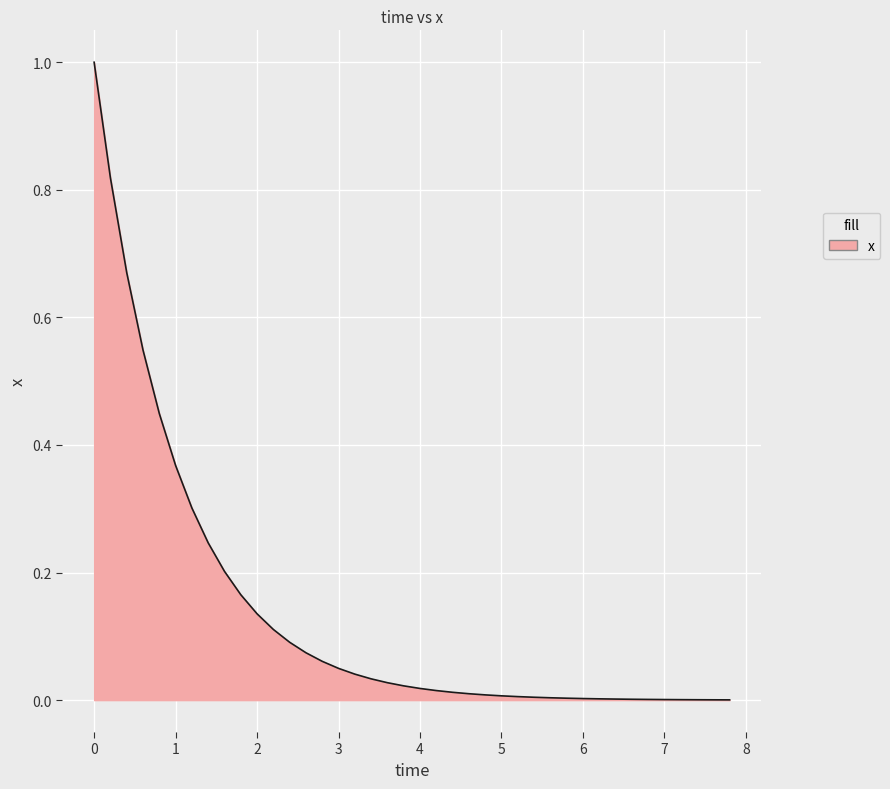

True or false: the data has more than 1 interior local peaks.

False